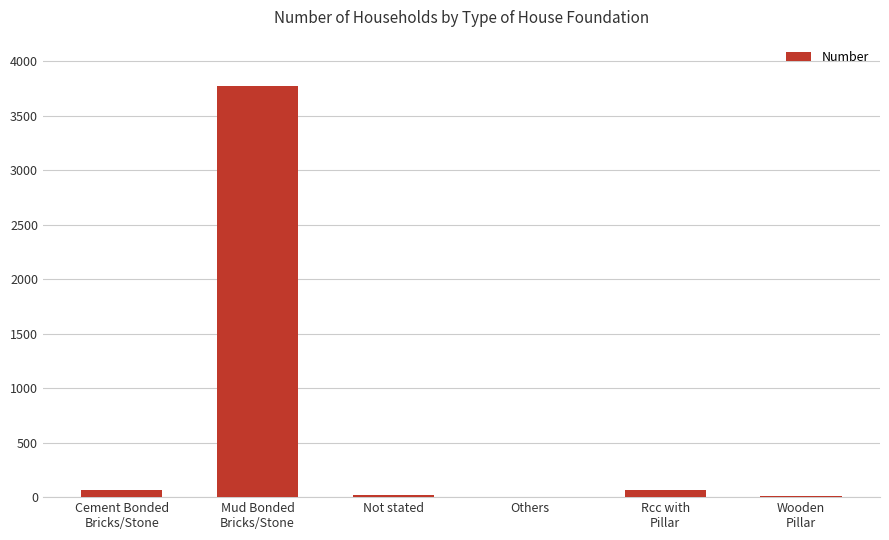

What is the sum of all values?

3938